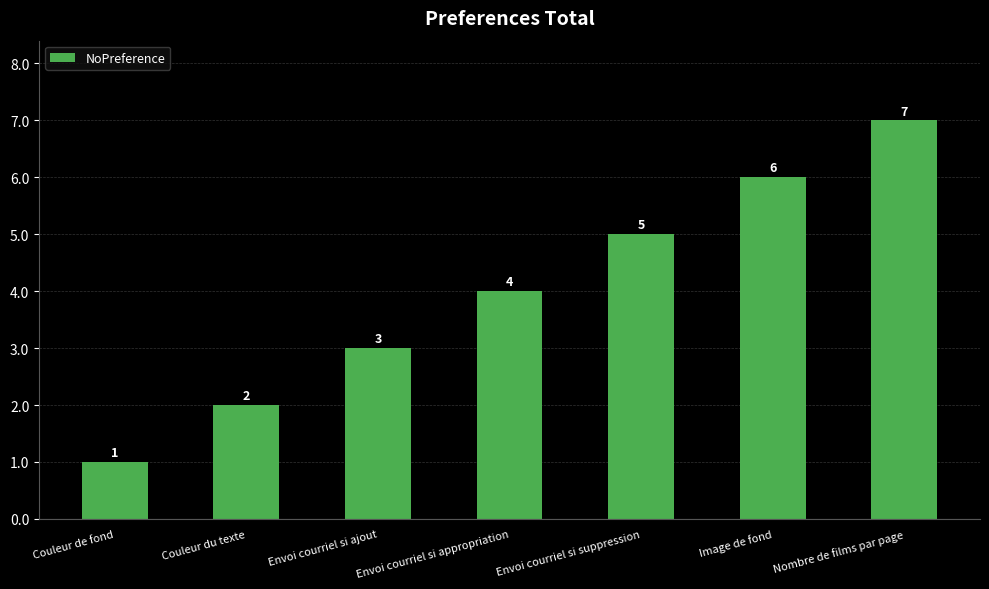

True or false: the data shows 4 at Image de fond.

False